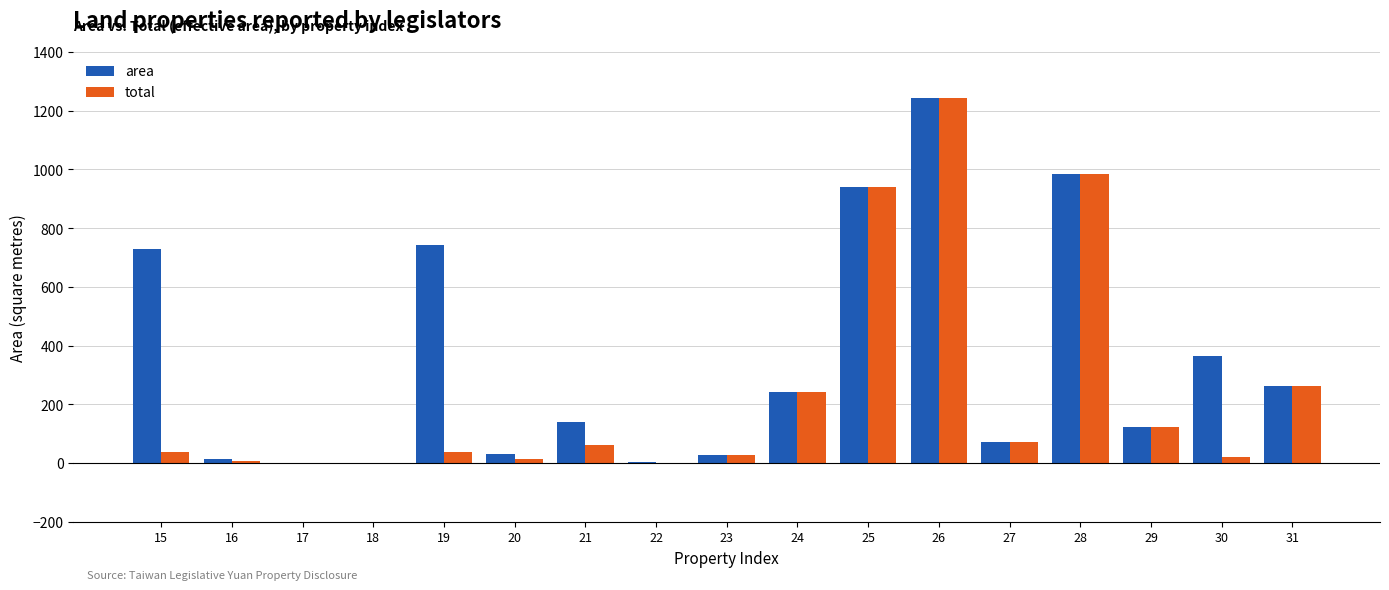

What is the difference between the area values at 31 and 30?

101.2